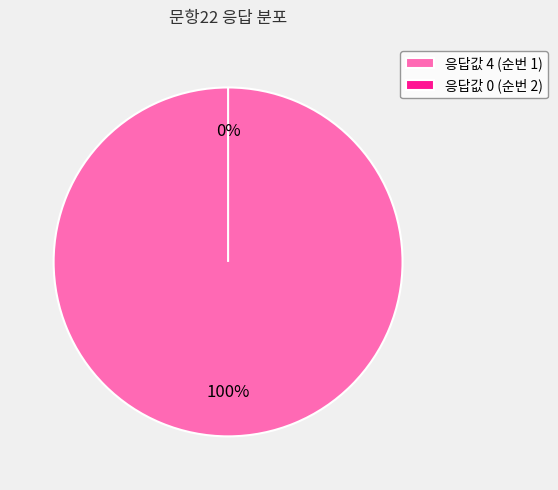

How many slices are in this pie chart?

2